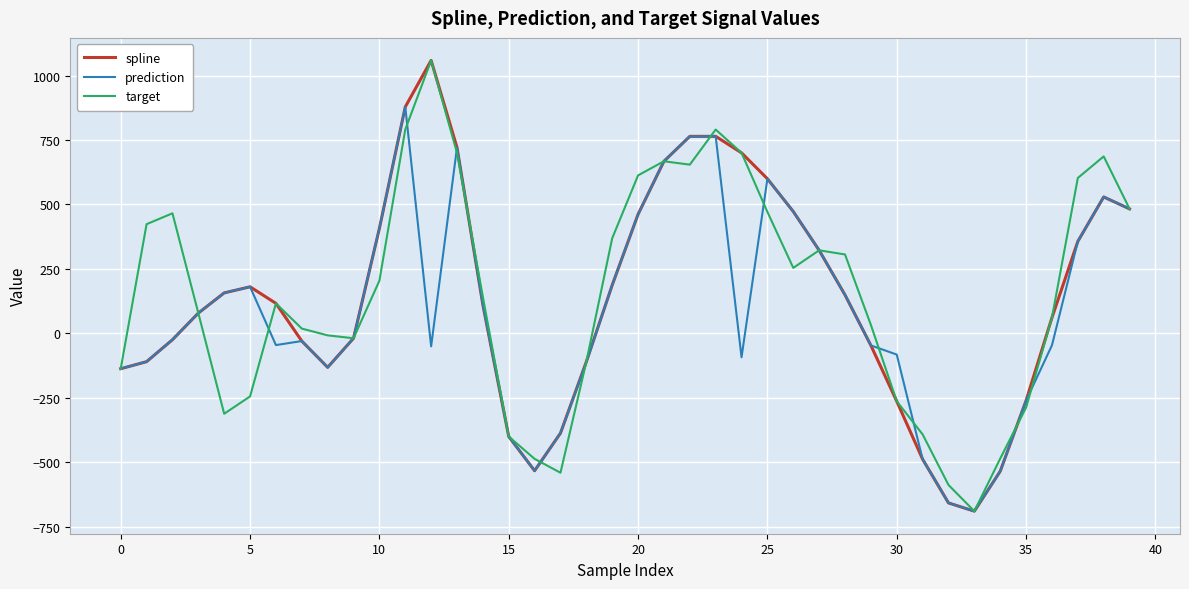

What is the difference between the highest and lowest values at 25?

128.6